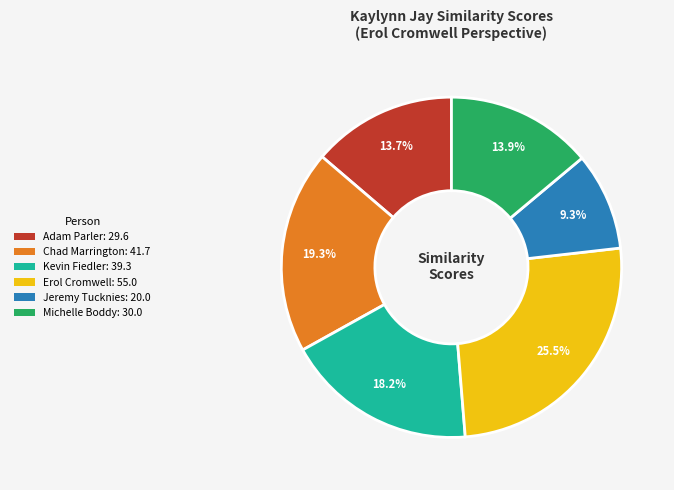

Does any single category account for the majority?

No